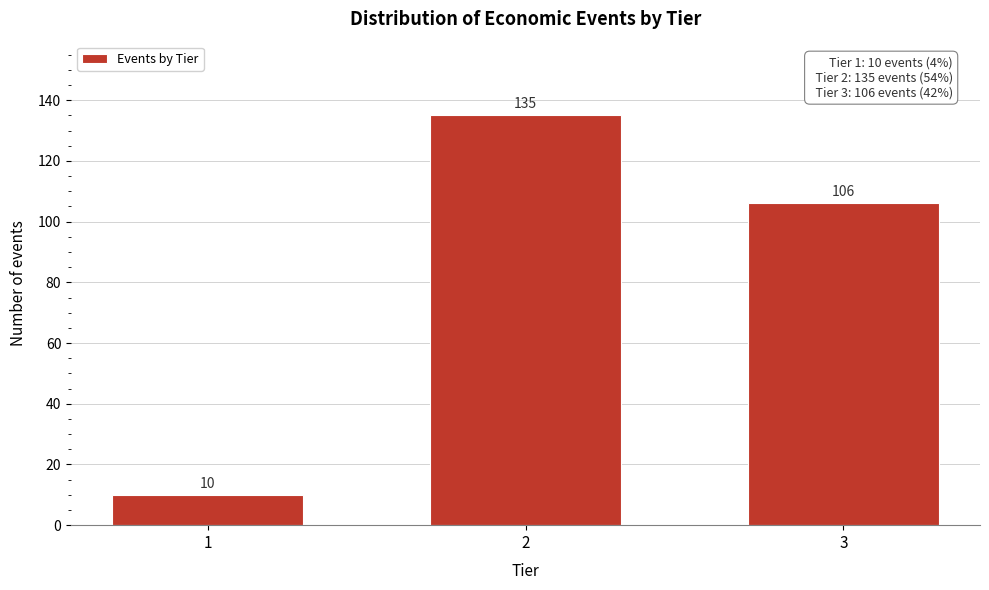

Reading right to left, transcribe all the data shown in this chart.

3=106	2=135	1=10